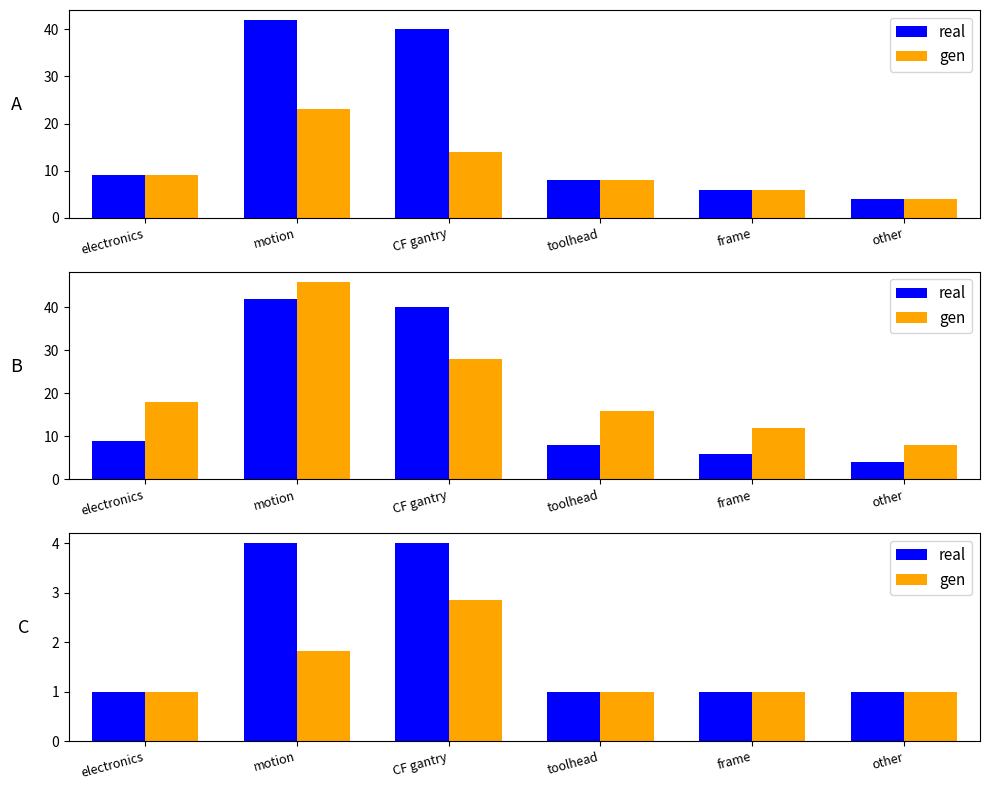

True or false: gen has a value of 1.0 at toolhead.

True